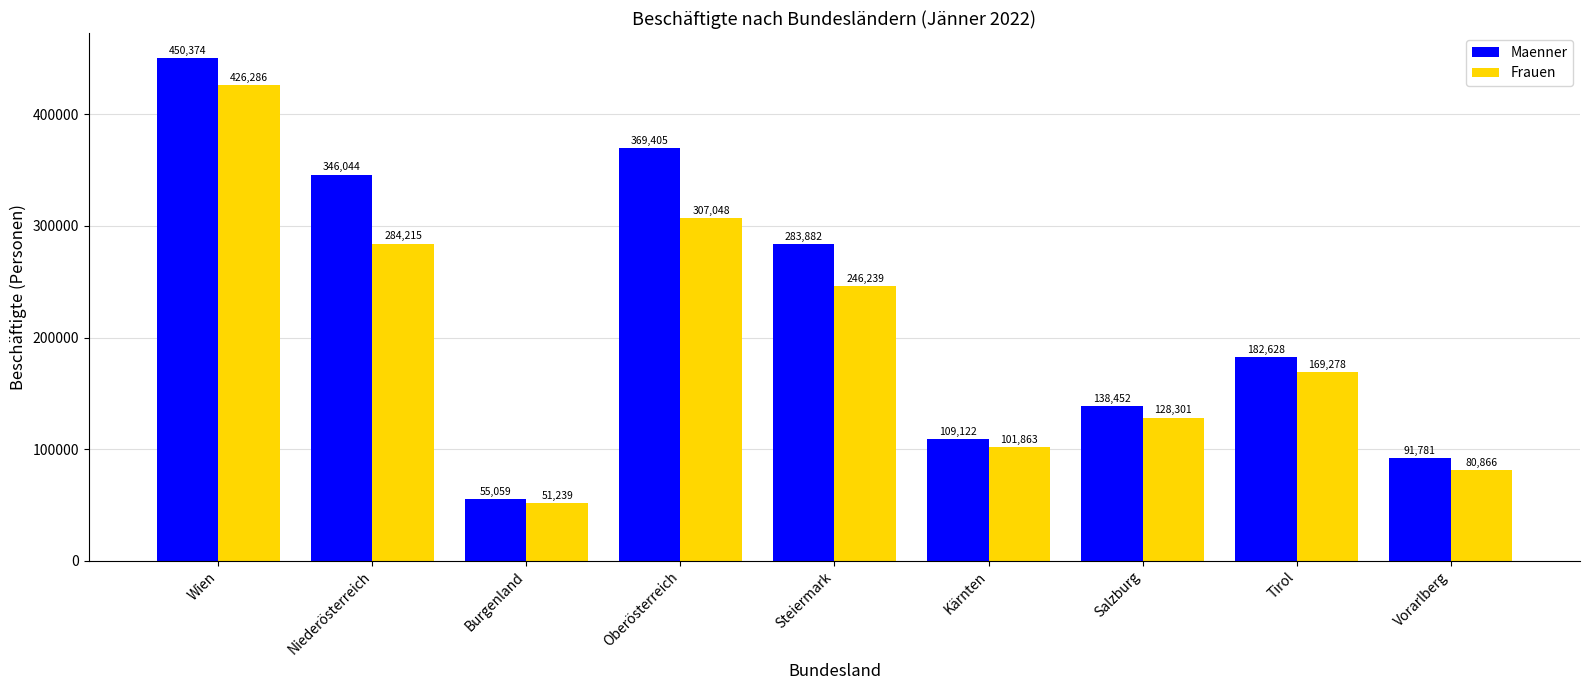

How many series are shown in this chart?

2